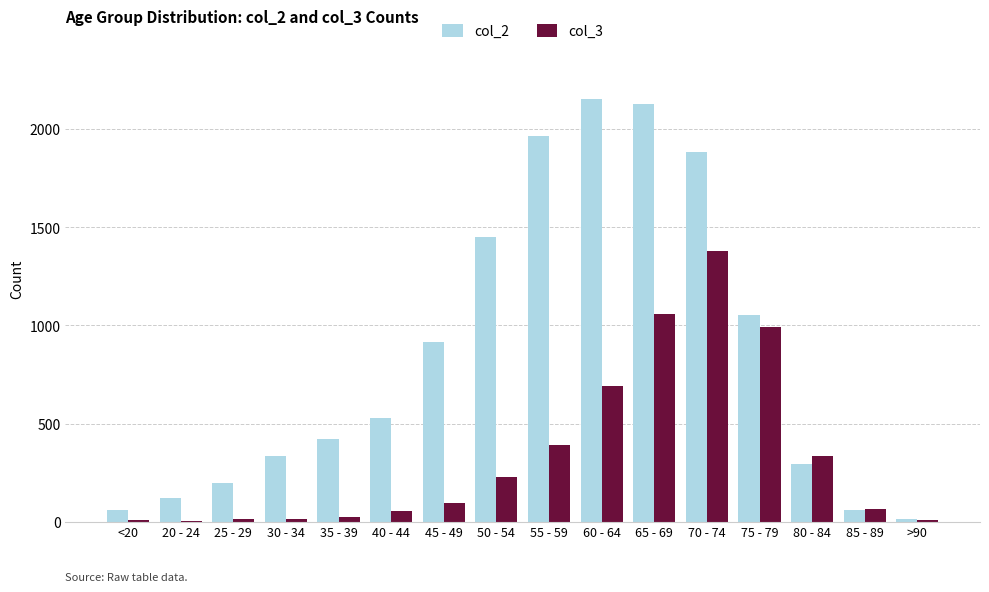

Are the bars grouped side by side (vs. stacked)?

Yes